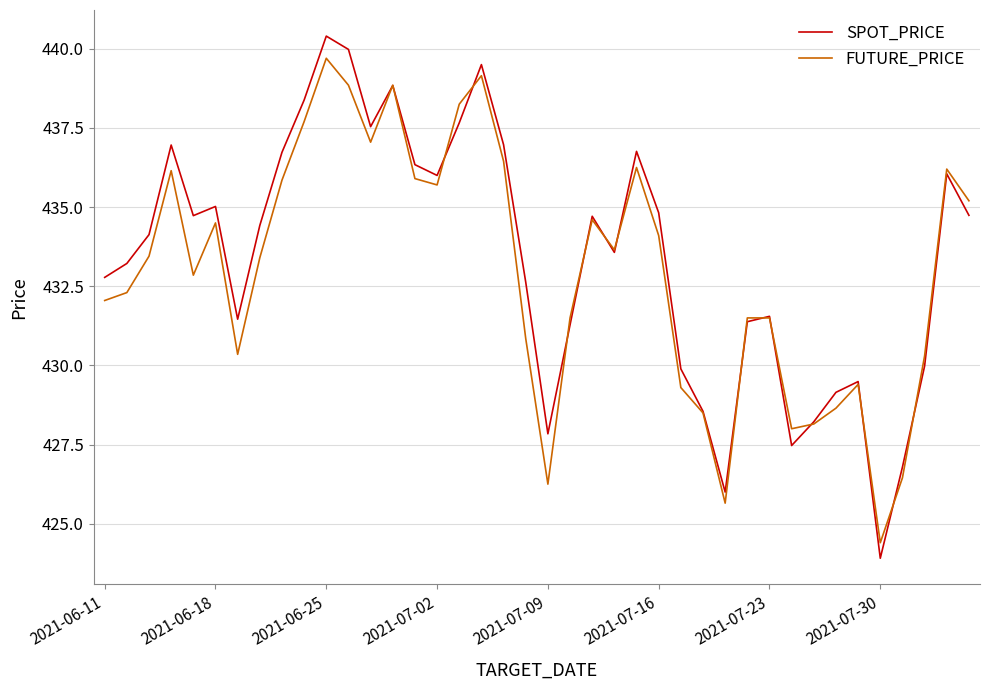

How many lines are shown in the chart?

2